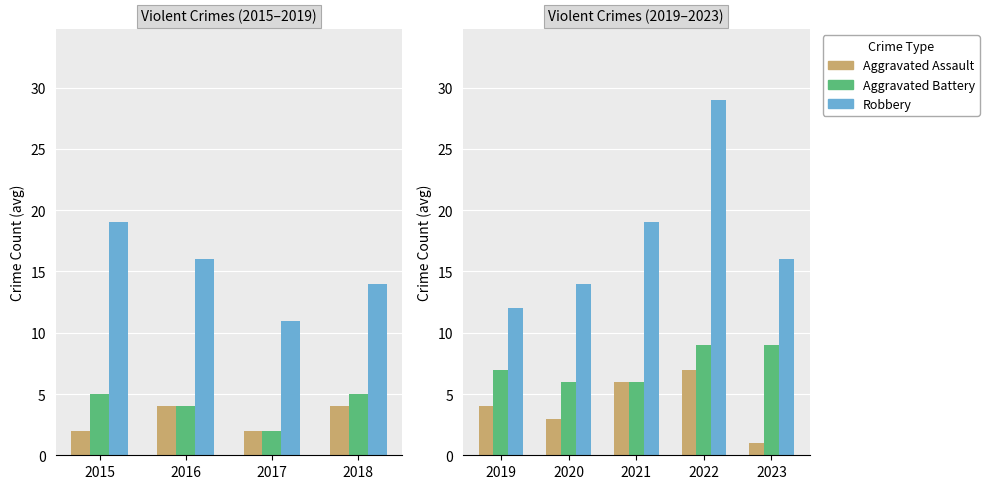

True or false: Aggravated Battery has a value of 9 at 2023.

True